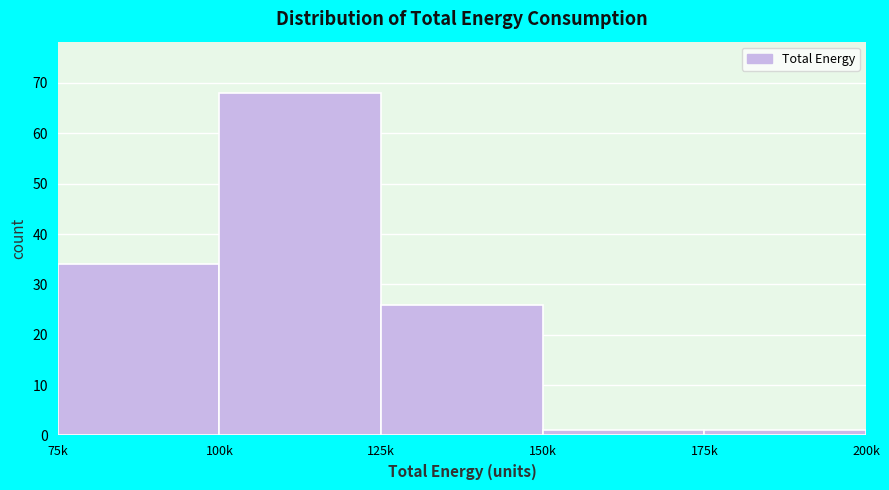

Reading right to left, what are all the values shown in this chart?

175k=1	150k=1	125k=26	100k=68	75k=34